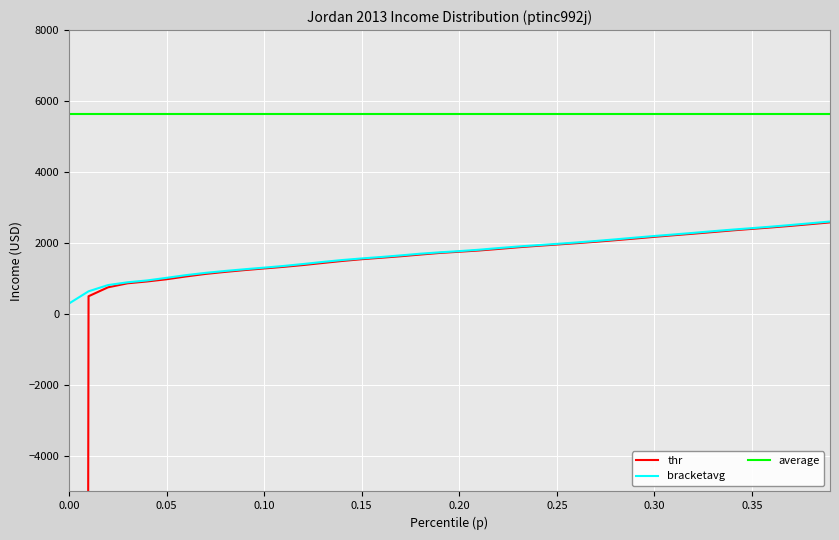

What is the highest value of the bracketavg series?

2605.6